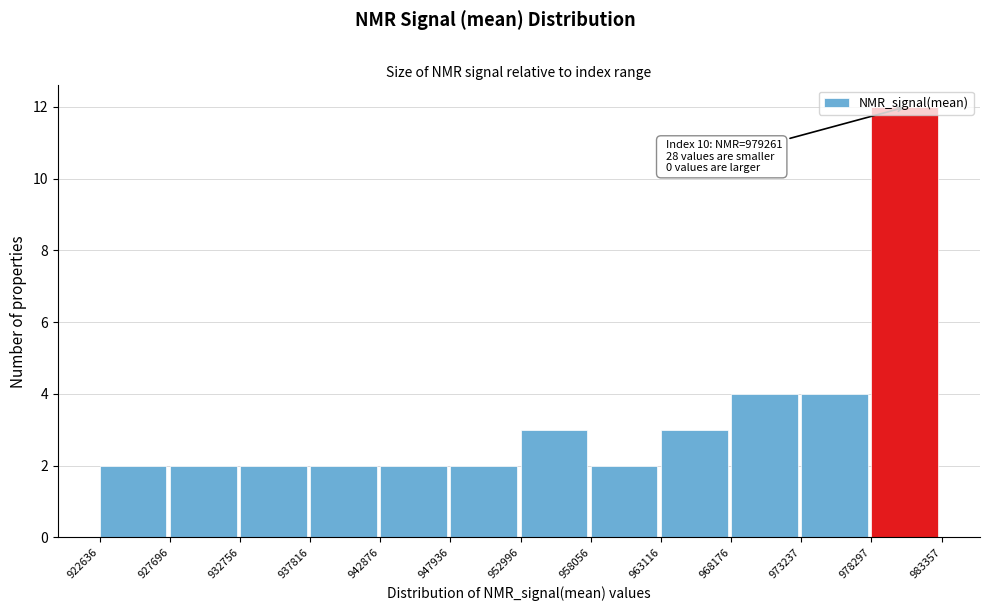

Which range on the x-axis has the tallest bar?

978297 to 983357